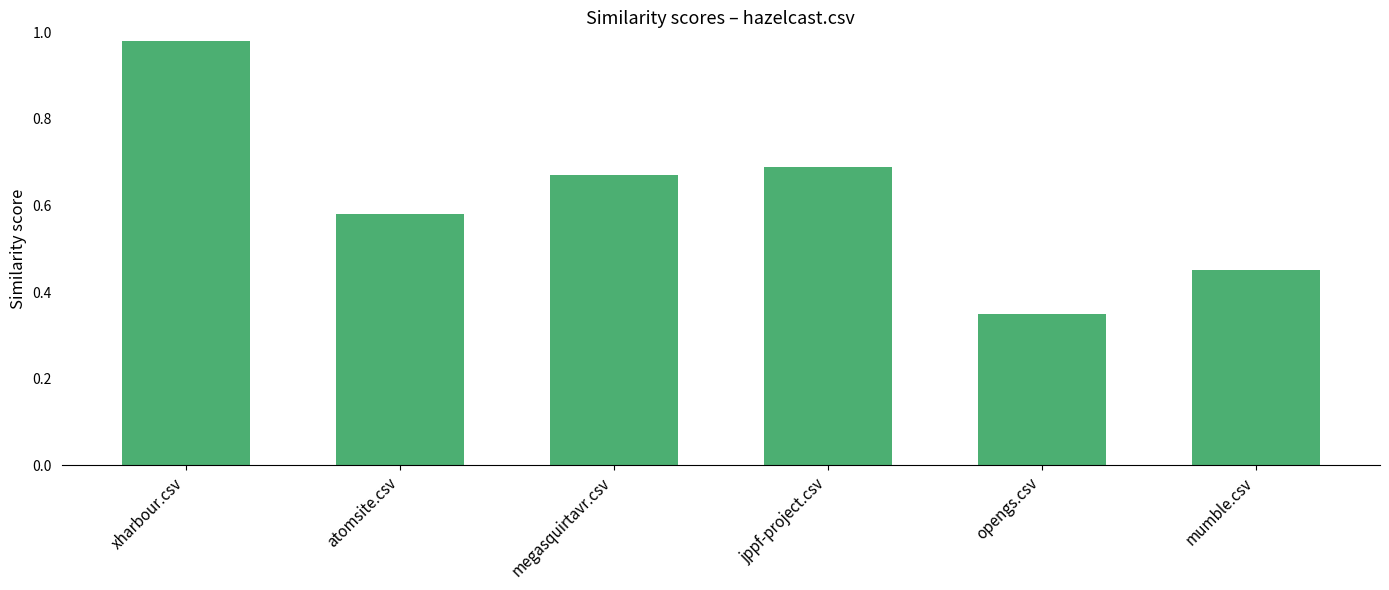

What is the label of the 1st bar from the left?

xharbour.csv